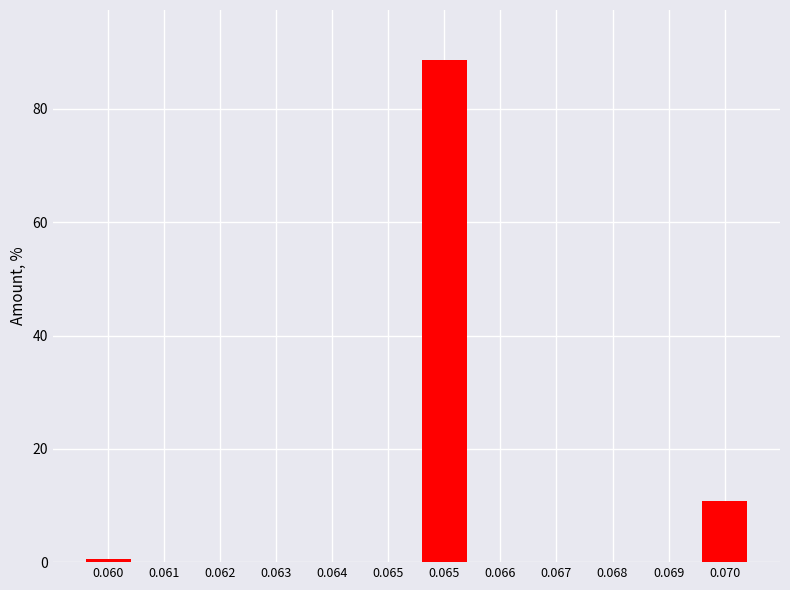

How many categories are shown in the chart?

12